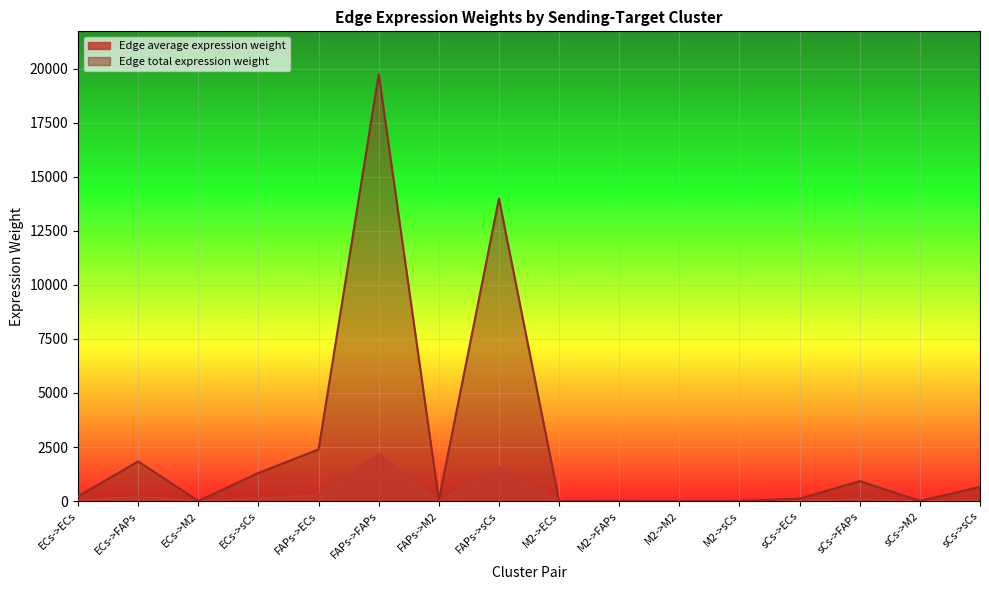

True or false: Edge average expression weight and Edge total expression weight intersect in this chart.

False